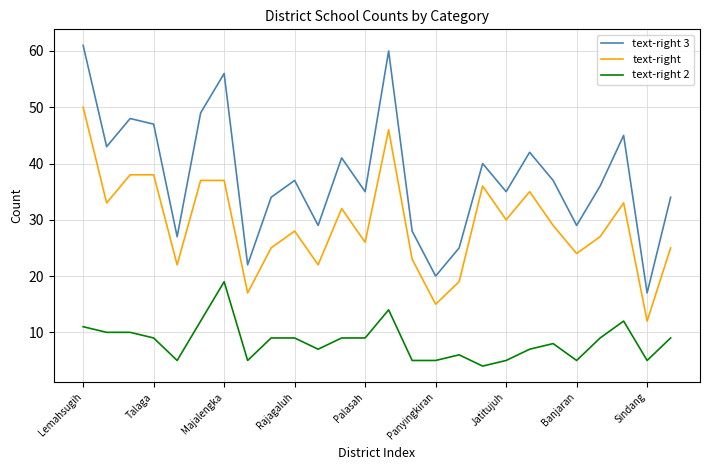

What is the sum of all text-right 2 values?

218